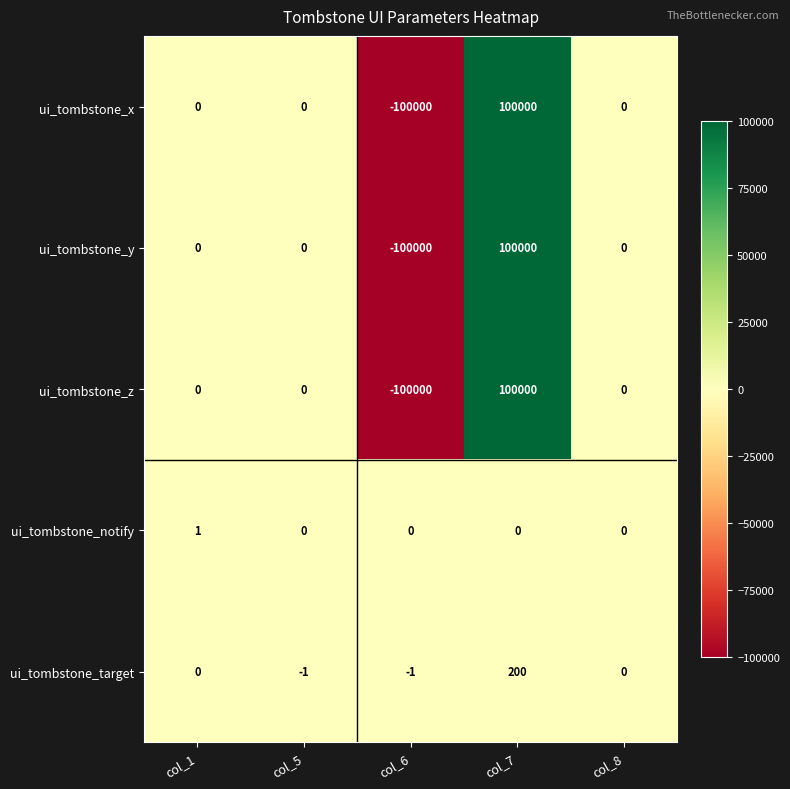

Is it true that ui_tombstone_z equals -138418 at col_8?

False